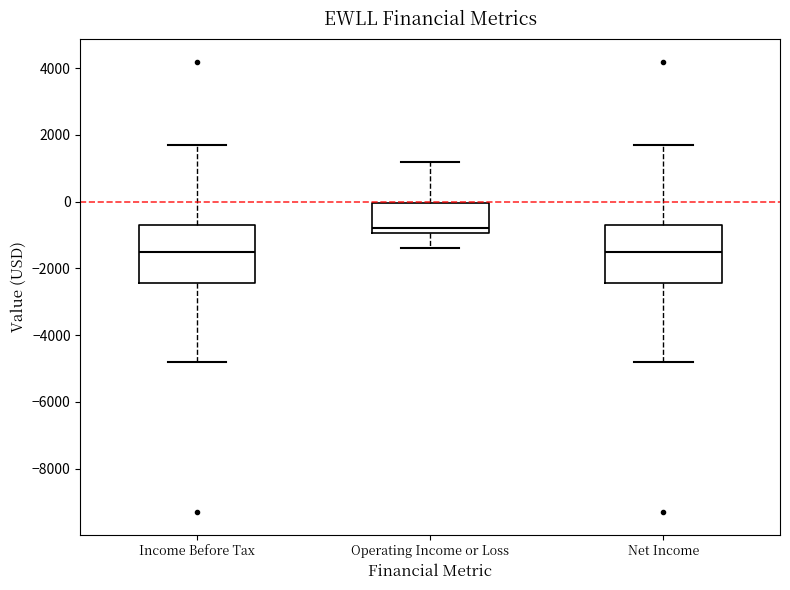

Reading left to right, read every box against the y-axis: the position of its median line, the range the box covers, and the ends of its whiskers. The values are not printed on the chart, so give them approximately, as read against the axis.

Income Before Tax: median -1400, box -2400 to -600, whiskers -4800 to 1800
Operating Income or Loss: median -800, box -1000 to 0, whiskers -1400 to 1200
Net Income: median -1400, box -2400 to -600, whiskers -4800 to 1800